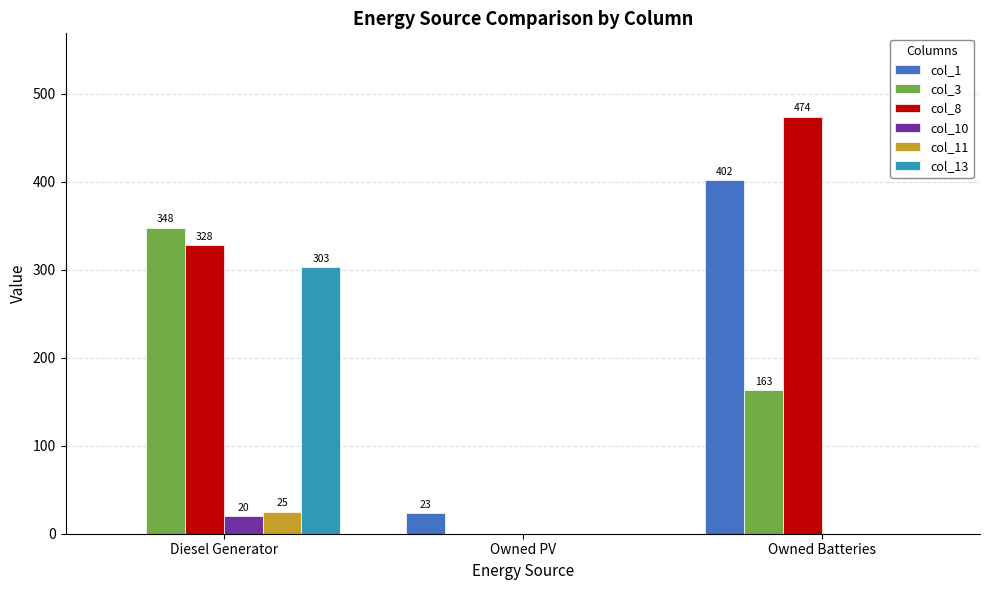

Reading left to right, extract all data points from this chart.

col_1: 0	23	402
col_3: 348	0	163
col_8: 328	0	474
col_10: 20	0	0
col_11: 25	0	0
col_13: 303	0	0